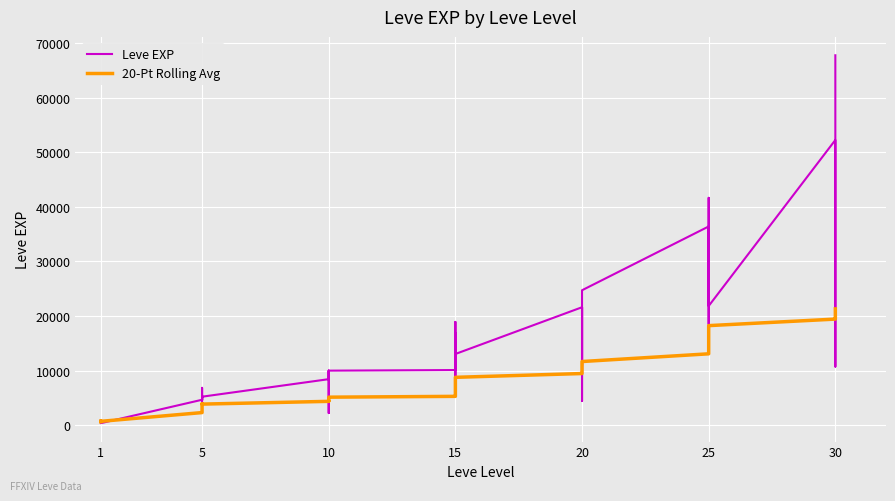

True or false: 20-Pt Rolling Avg and Leve EXP cross at least once.

True